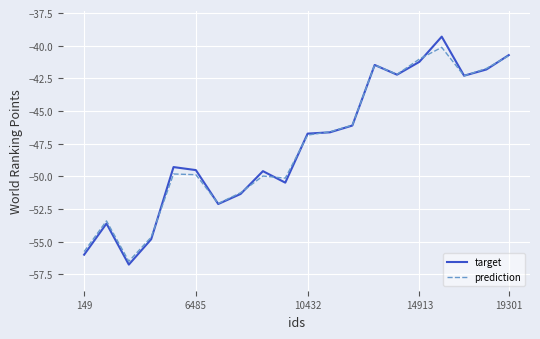

What is the greatest value displayed?

-39.3